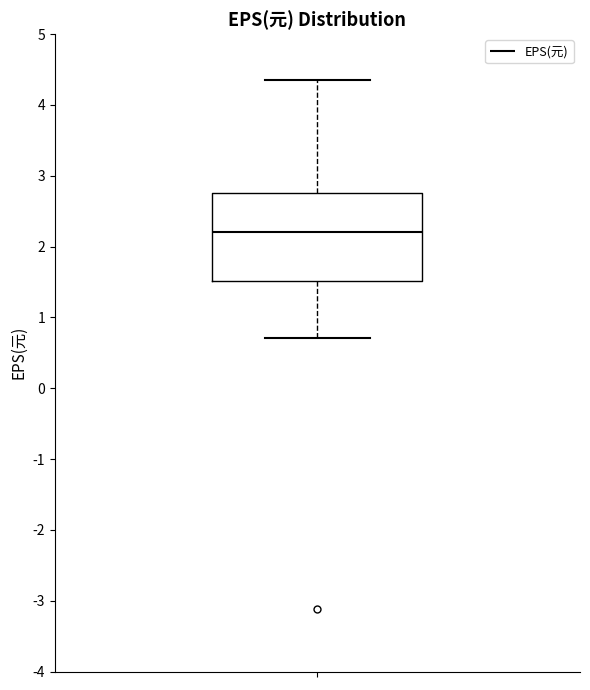

Transcribe this box plot: give where the median line is, the range the box spans, and where the two whiskers end, as read against the y-axis. The values are not printed on the chart, so give them approximately, as read against the axis.

median 2.2, box 1.5 to 2.8, whiskers 0.7 to 4.4